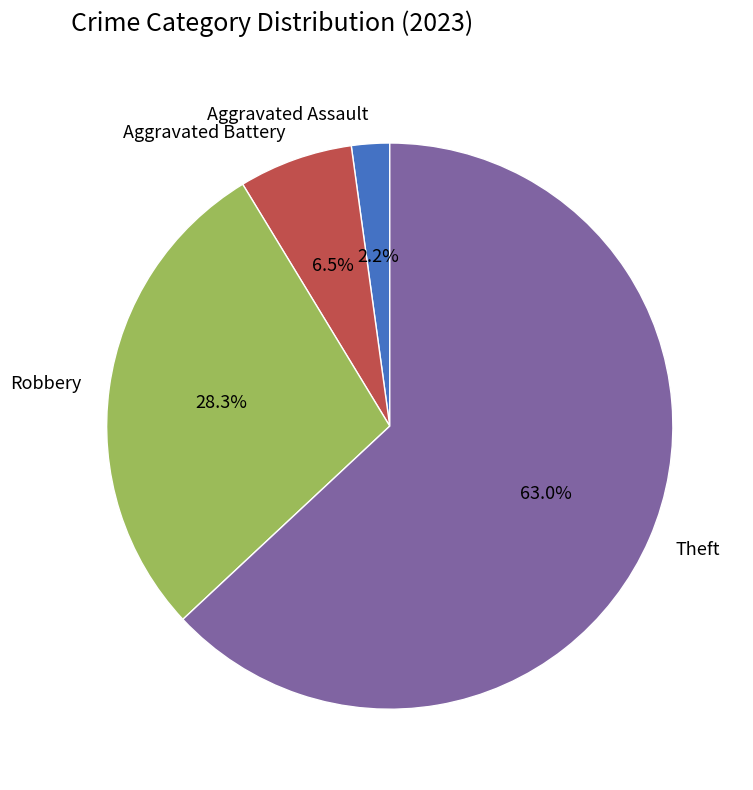

What is the total percentage of Aggravated Assault and Aggravated Battery?

8.7%